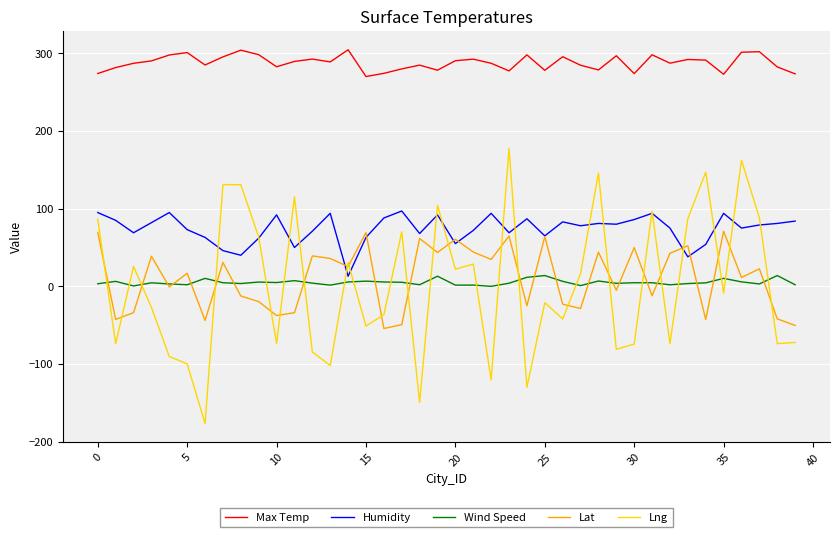

What is the minimum value shown in the chart?

-176.6